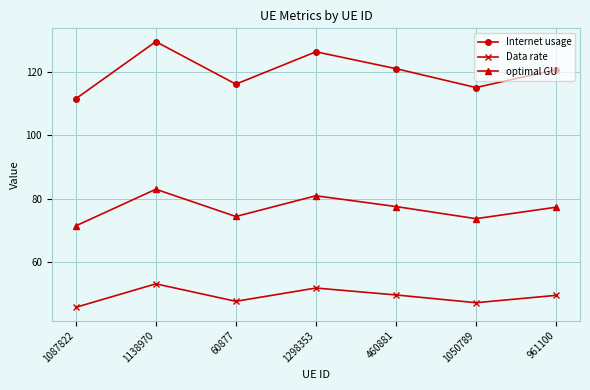

Which series has the largest range (max minus min)?

Internet usage